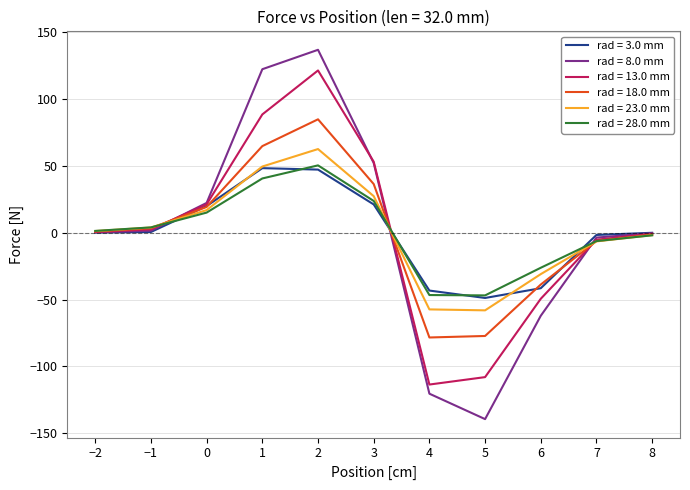

Count the number of categories in the chart.

11